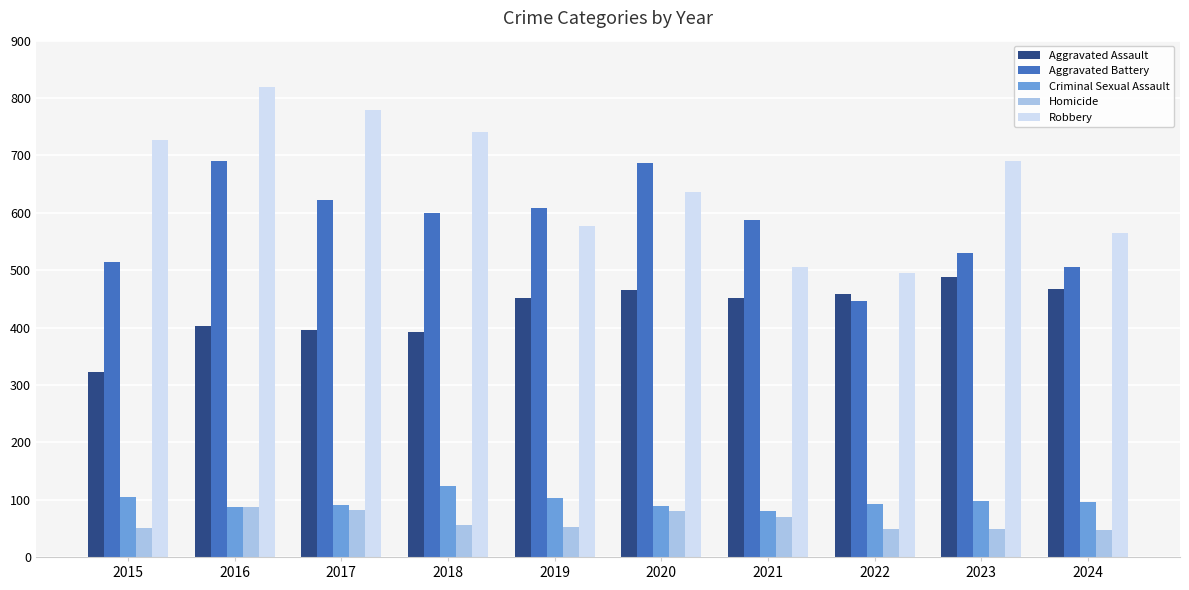

What is the value of the Criminal Sexual Assault bar at the 1st from the left?

105